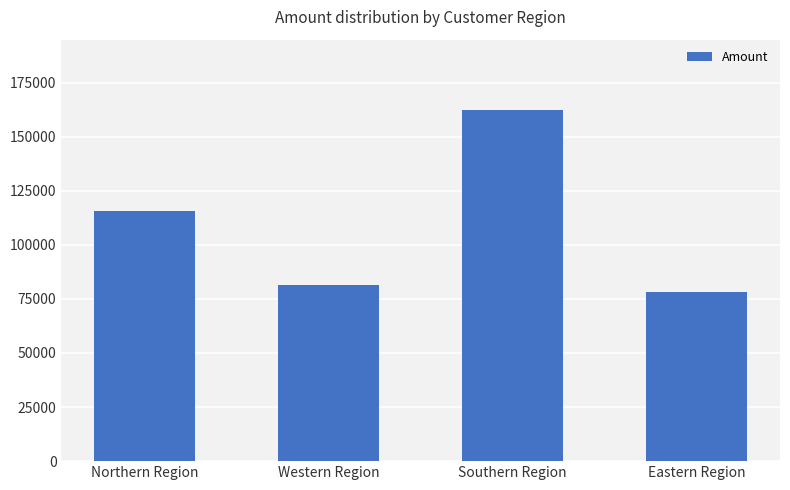

List the labels in order of value, largest first.

Southern Region, Northern Region, Western Region, Eastern Region